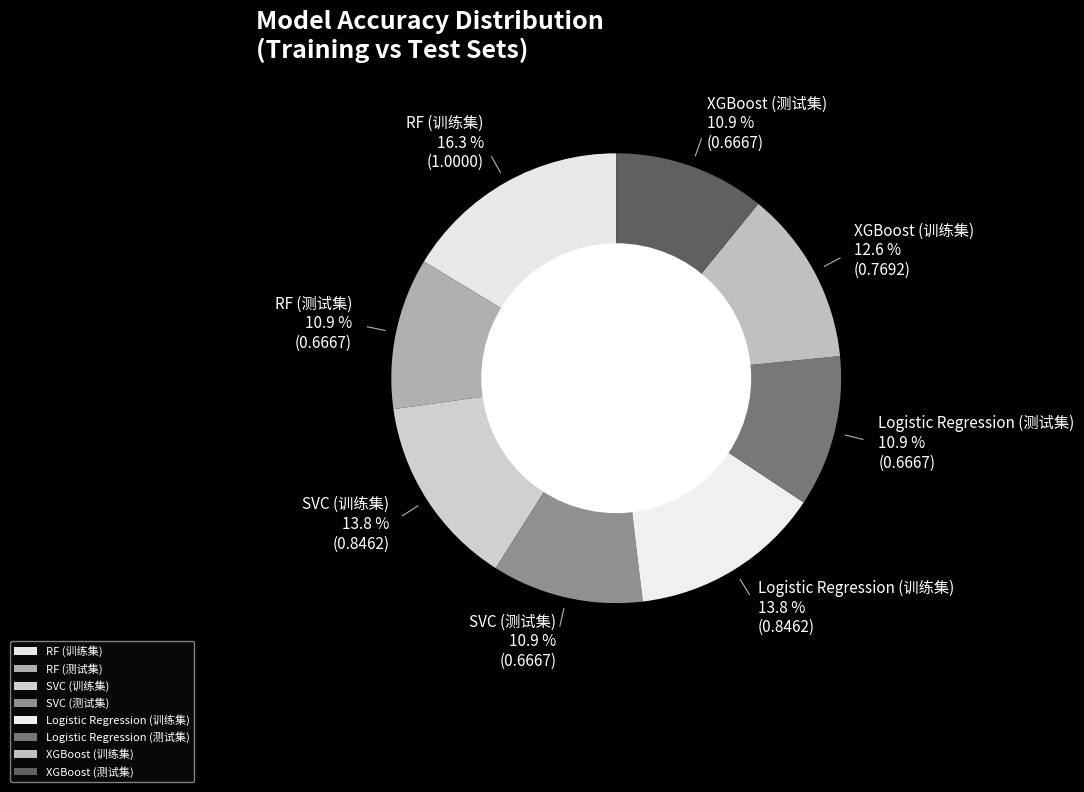

To the nearest percent, what is the difference between the XGBoost (训练集) and RF (测试集) slice percentages?

2%